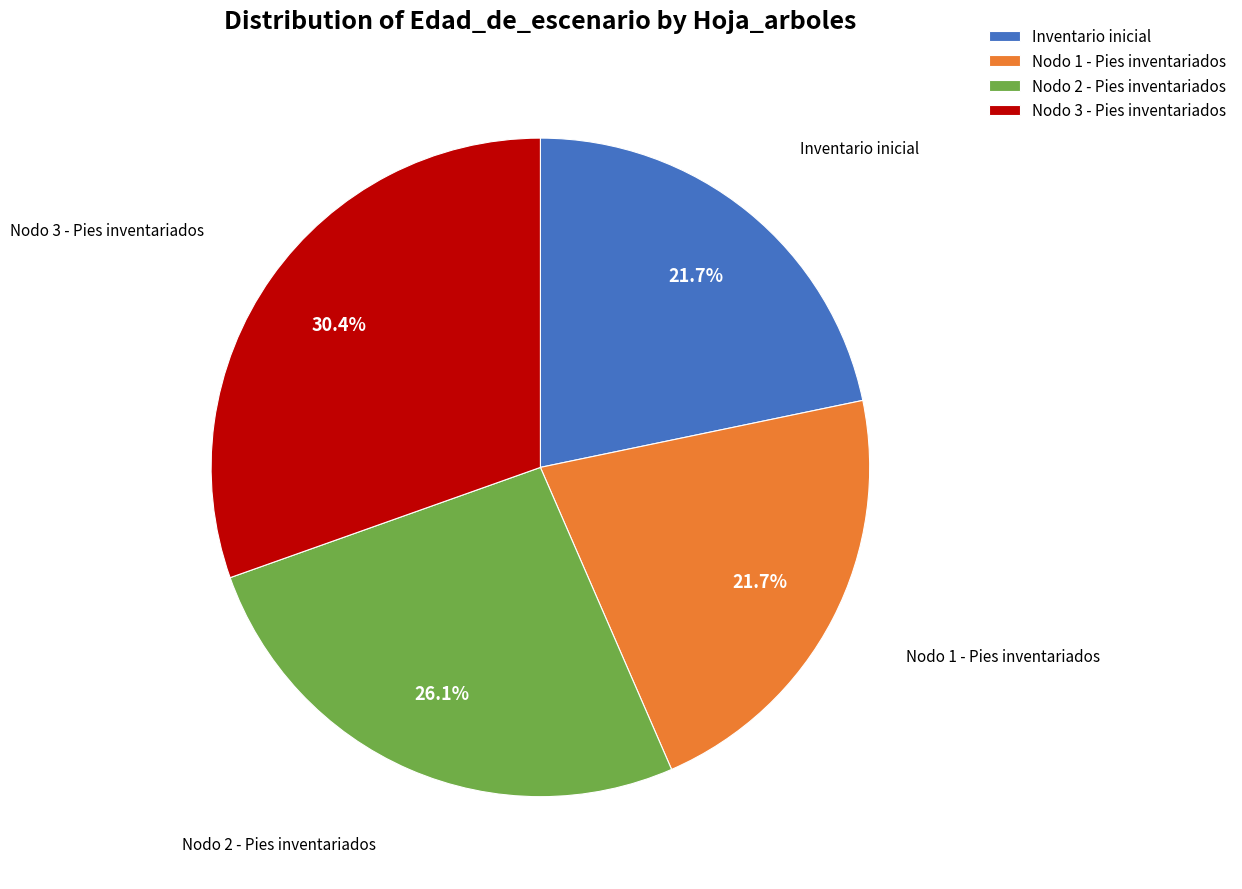

How many segments does this pie chart have?

4